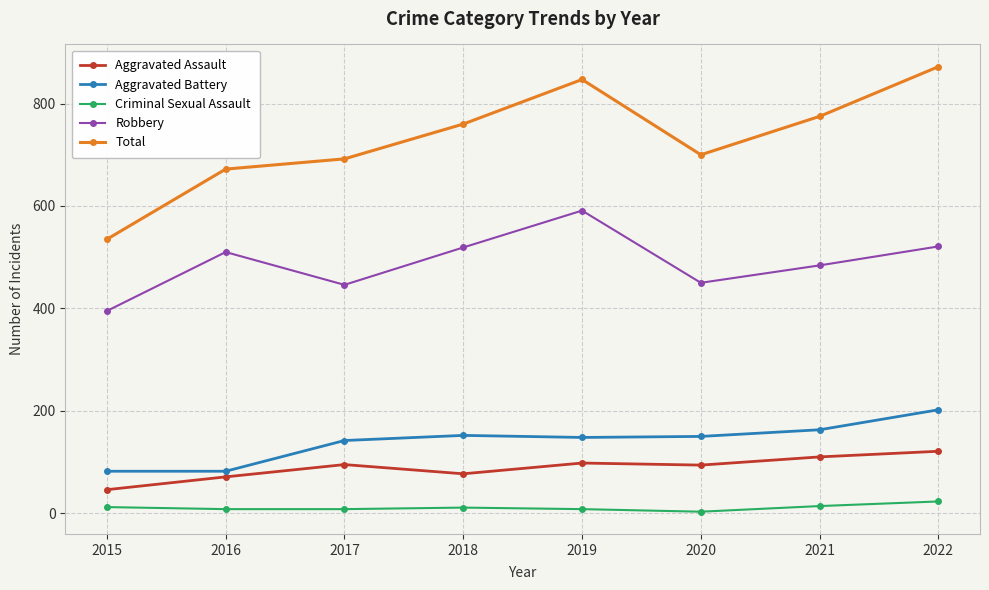

What is the approximate value of Aggravated Assault at 2016?

71